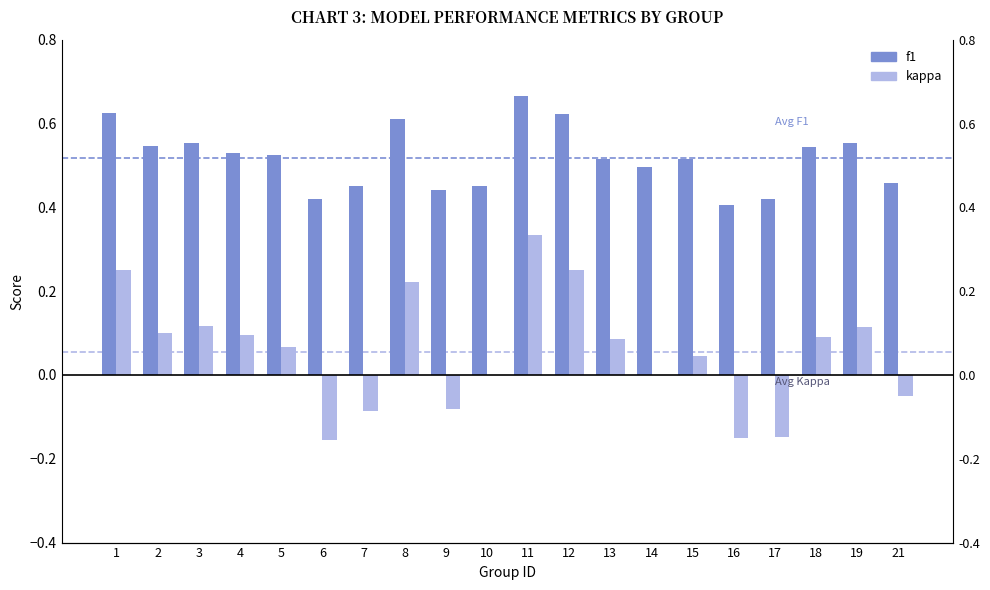

Which label corresponds to the smallest value in the chart?

6